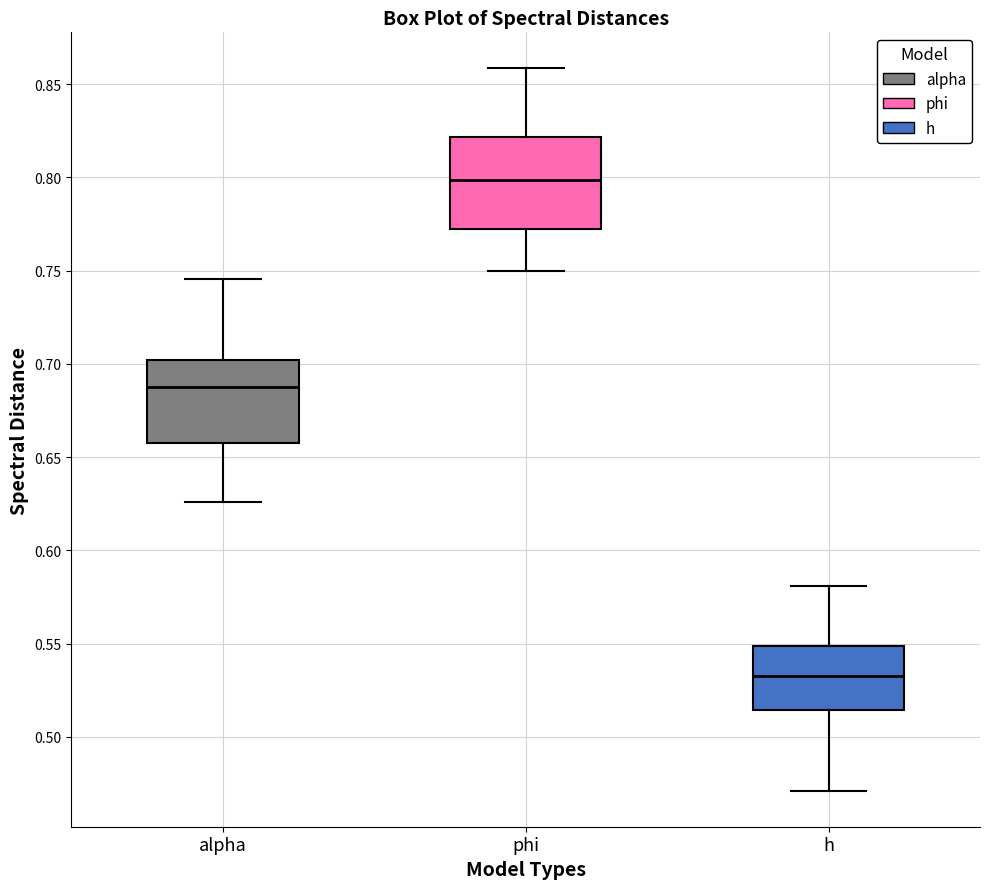

Which box has the lowest median line?

h